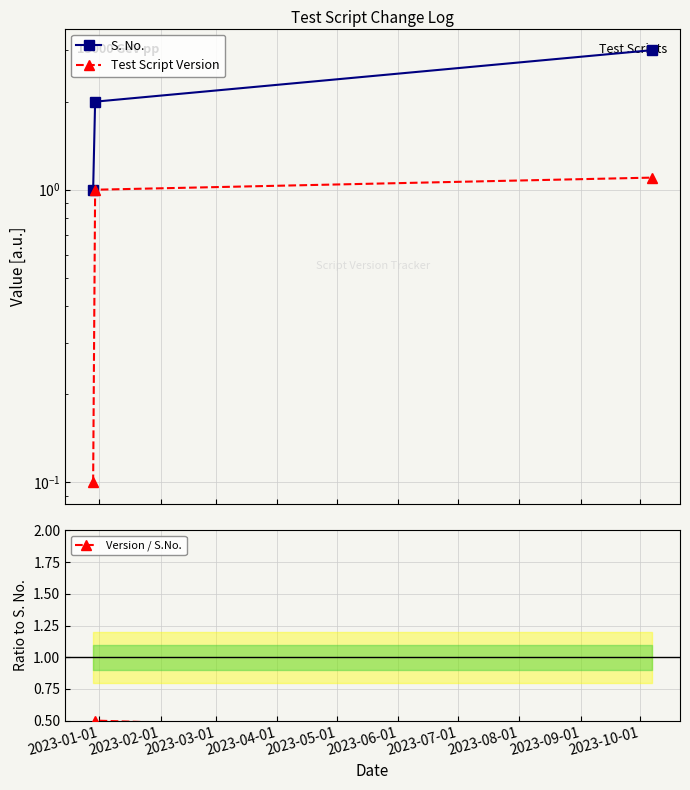

What is the total value across all series at 2023-03-01?

4.5